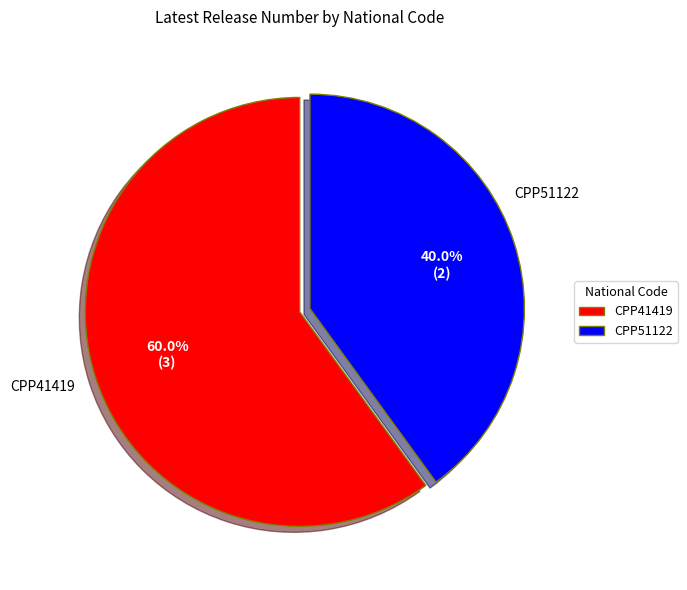

What percentage is the CPP51122 slice, to the nearest percent?

40%